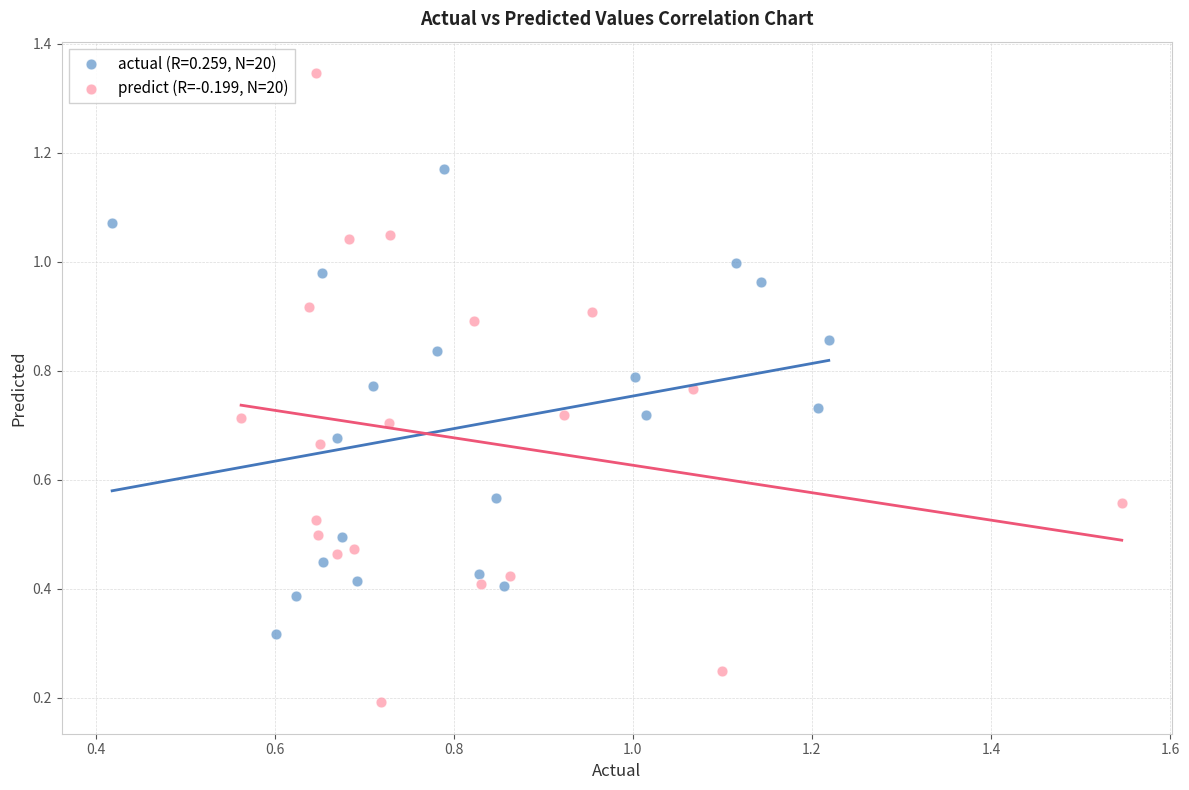

Which series reaches the maximum Y coordinate?

predict (R=-0.199, N=20)